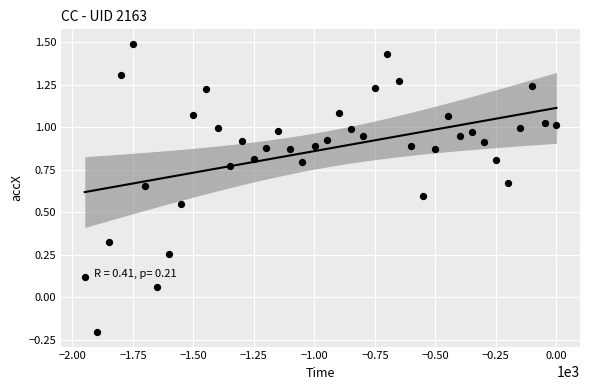

What is the range of Y values (max minus min)?

1.7